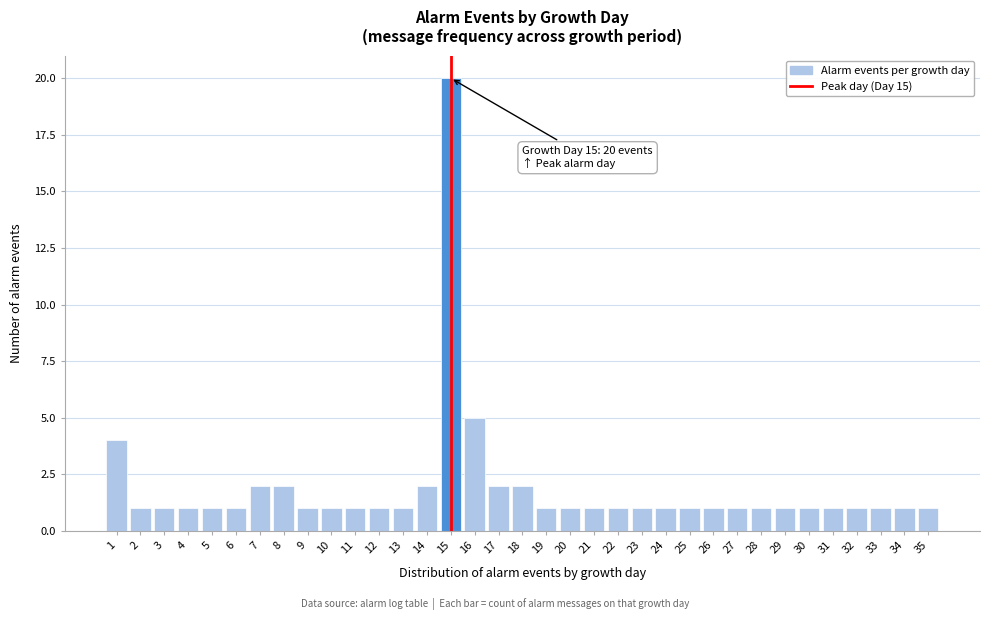

Which range on the x-axis has the tallest bar?

14.5 to 15.5